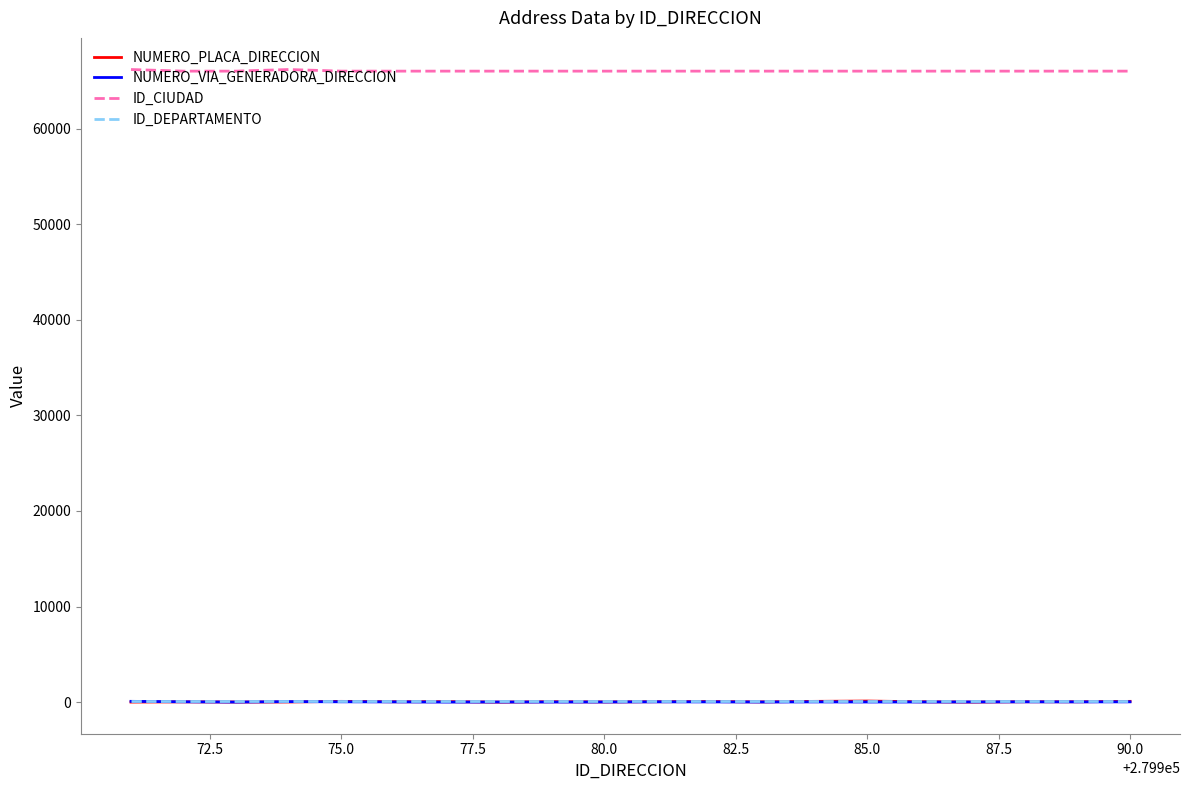

What is the greatest value displayed?

66170